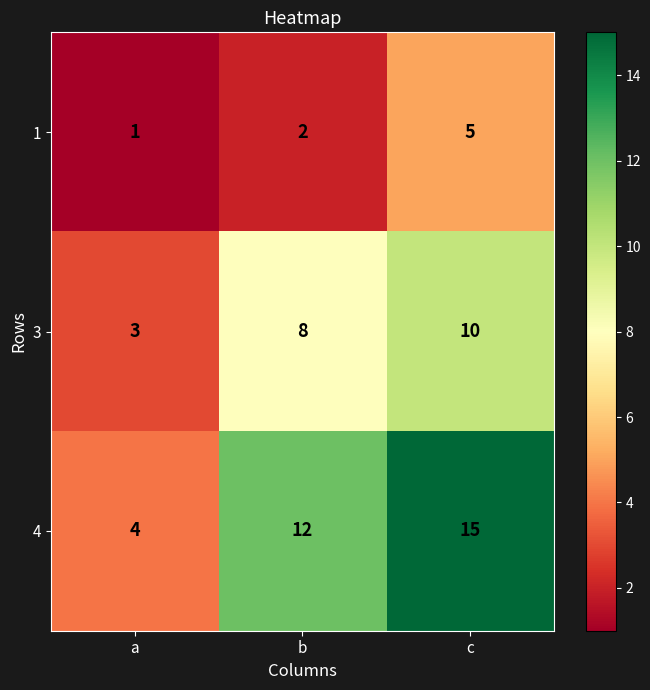

At which label does 4 reach its minimum?

a